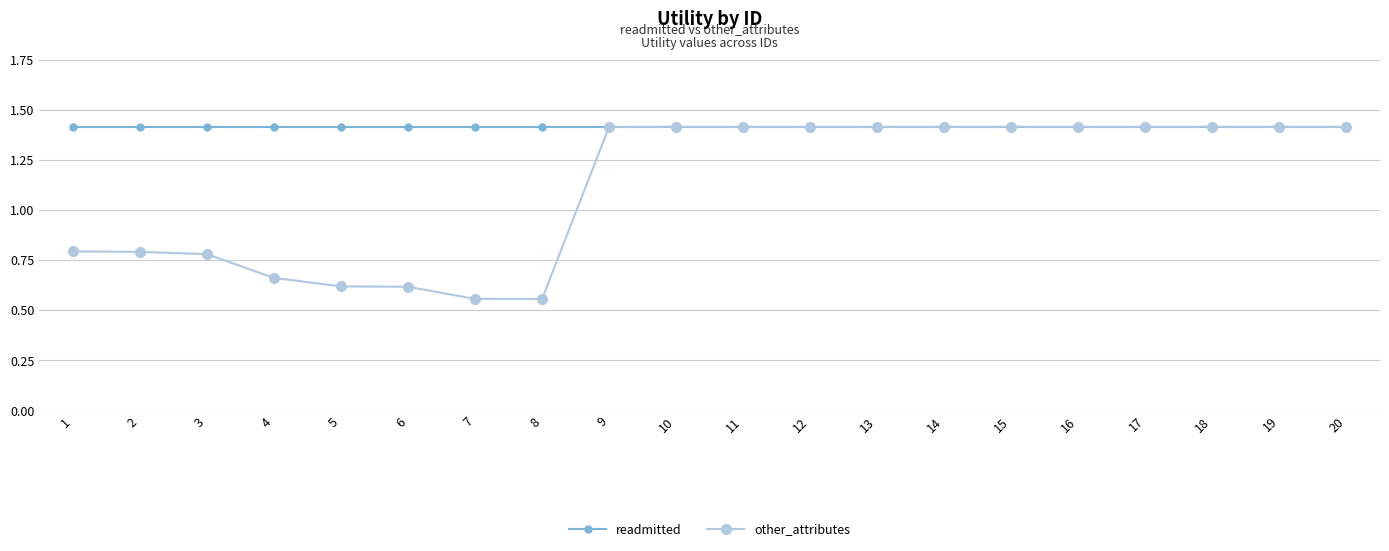

Which series has the largest total across all categories?

readmitted